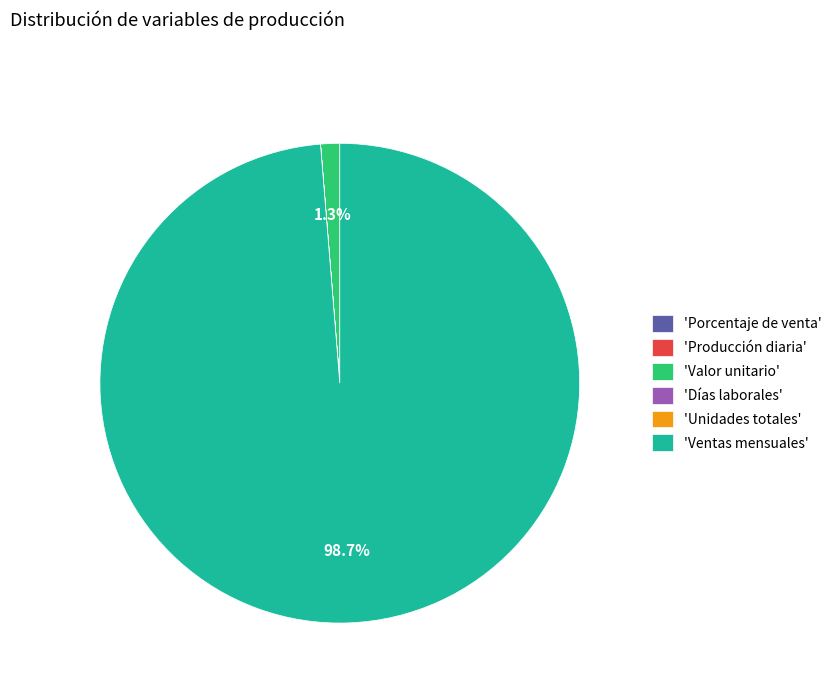

Which has a higher value, 'Ventas mensuales' or 'Valor unitario'?

'Ventas mensuales'